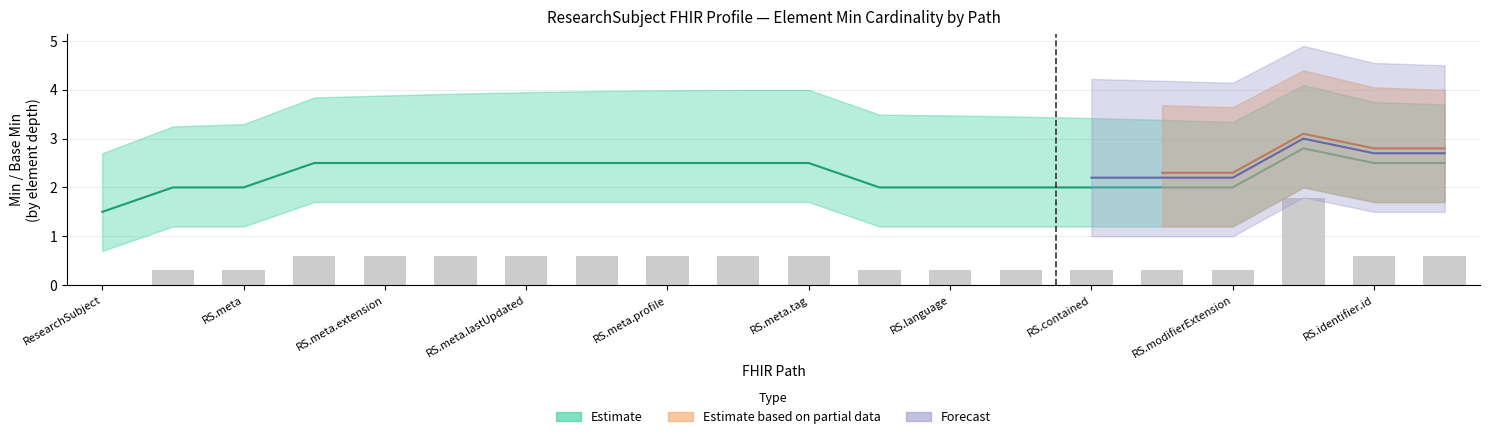

At which label is the value closest to 0?

ResearchSubject